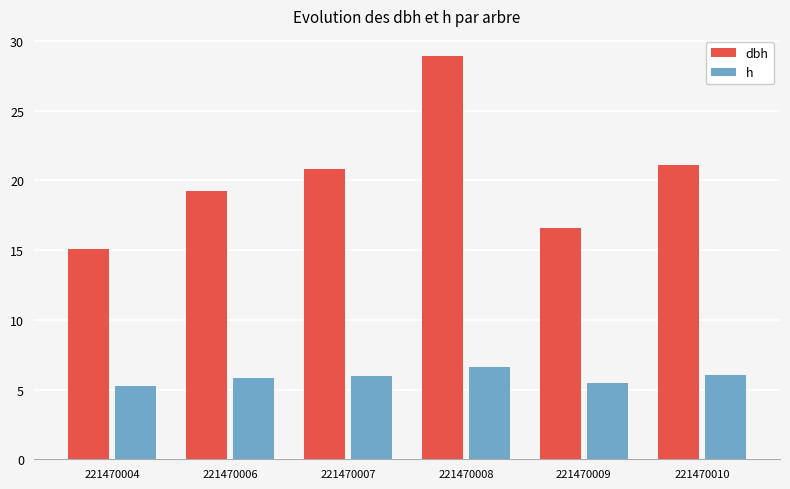

What are all the series names shown in the legend?

dbh, h